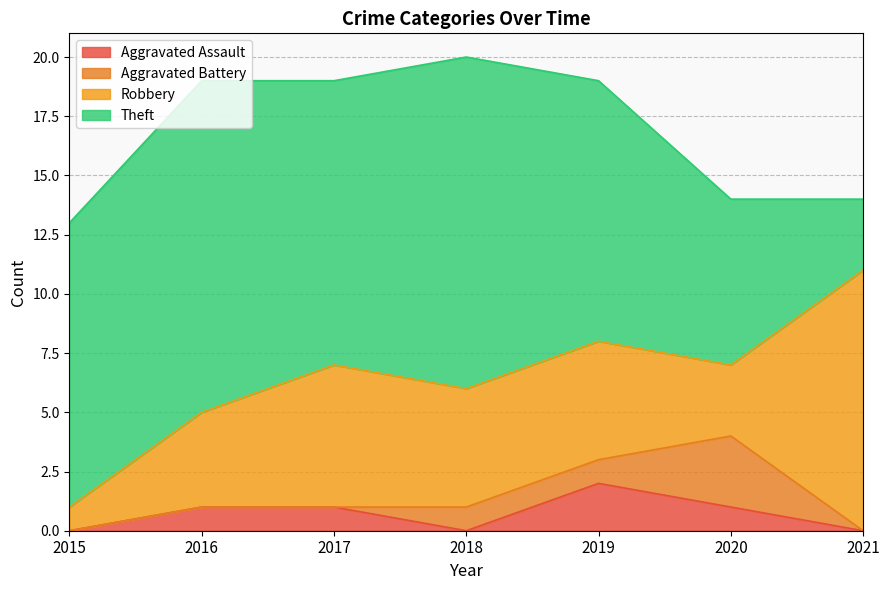

In Aggravated Assault, how many points are higher than both neighbors (excluding endpoints)?

1